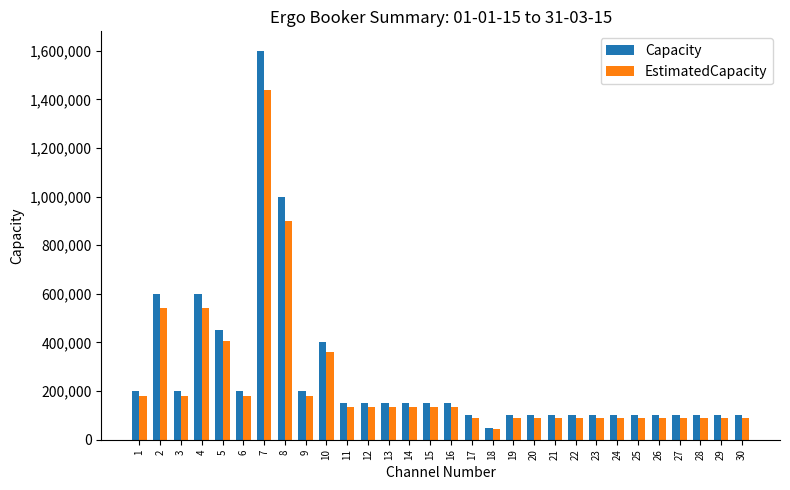

How many bars are there in each group?

2